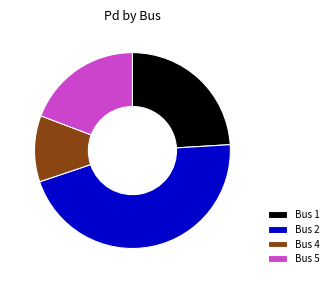

The Bus 5 slice represents 19% of the pie. True or false?

True